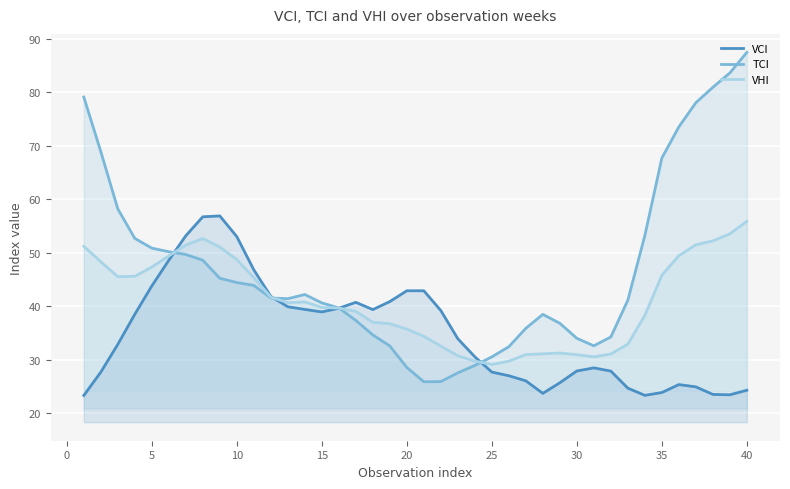

Which series has the largest range (max minus min)?

TCI